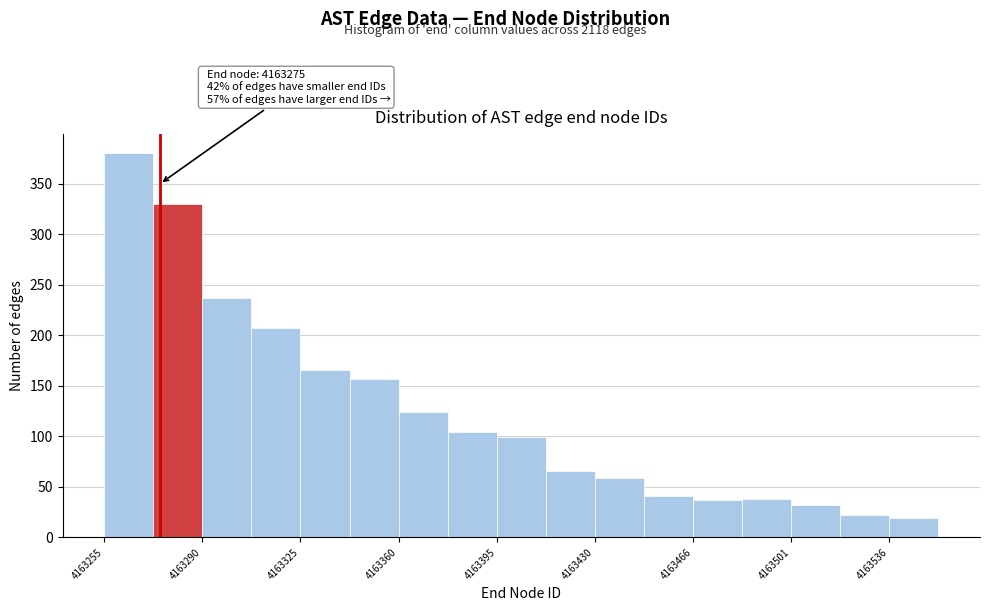

Read against the x-axis, roughly where is the centre of the tallest bar?

4163265